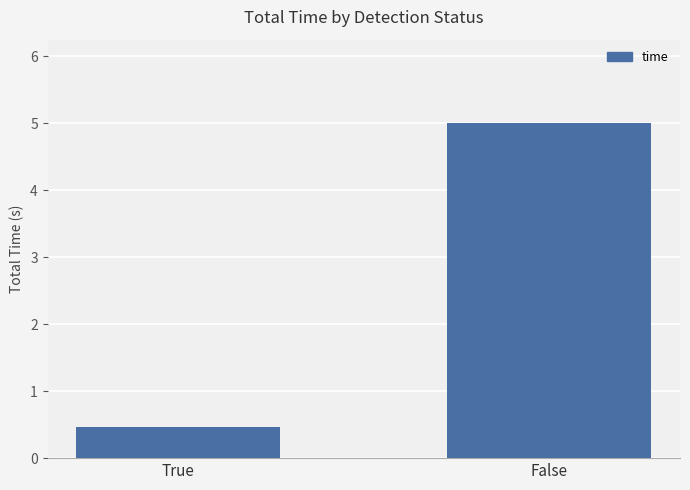

How many bars are there in total?

2